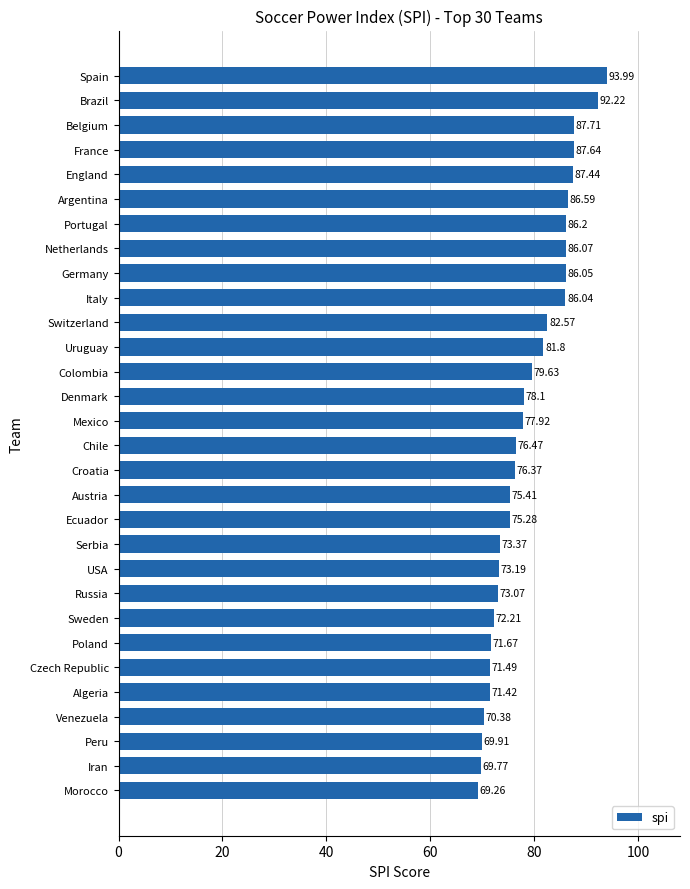

Approximately how many times larger is the value at Spain compared to Poland?

1.3